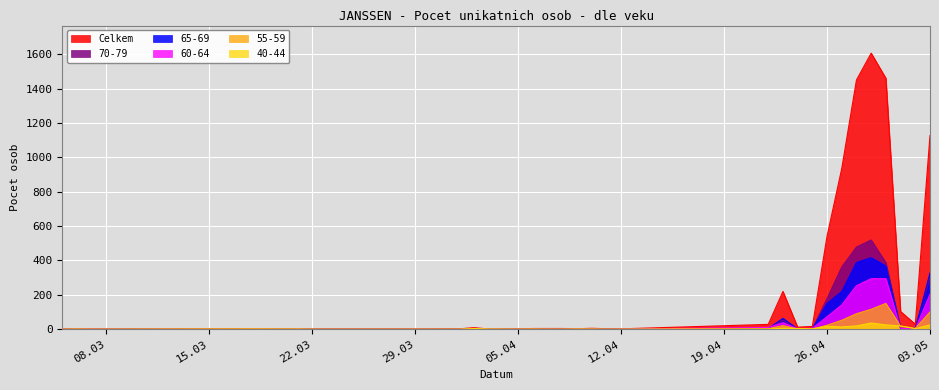

What is the label of the 33rd point from the left?

02.05.2021